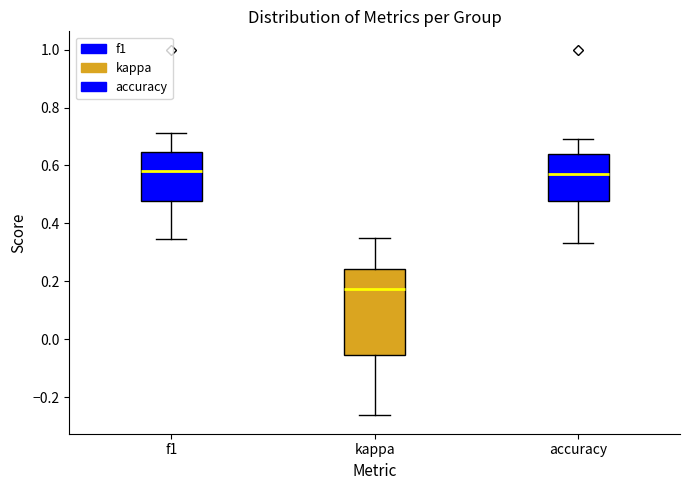

Which box is the tallest, from its lower edge to its upper edge?

kappa